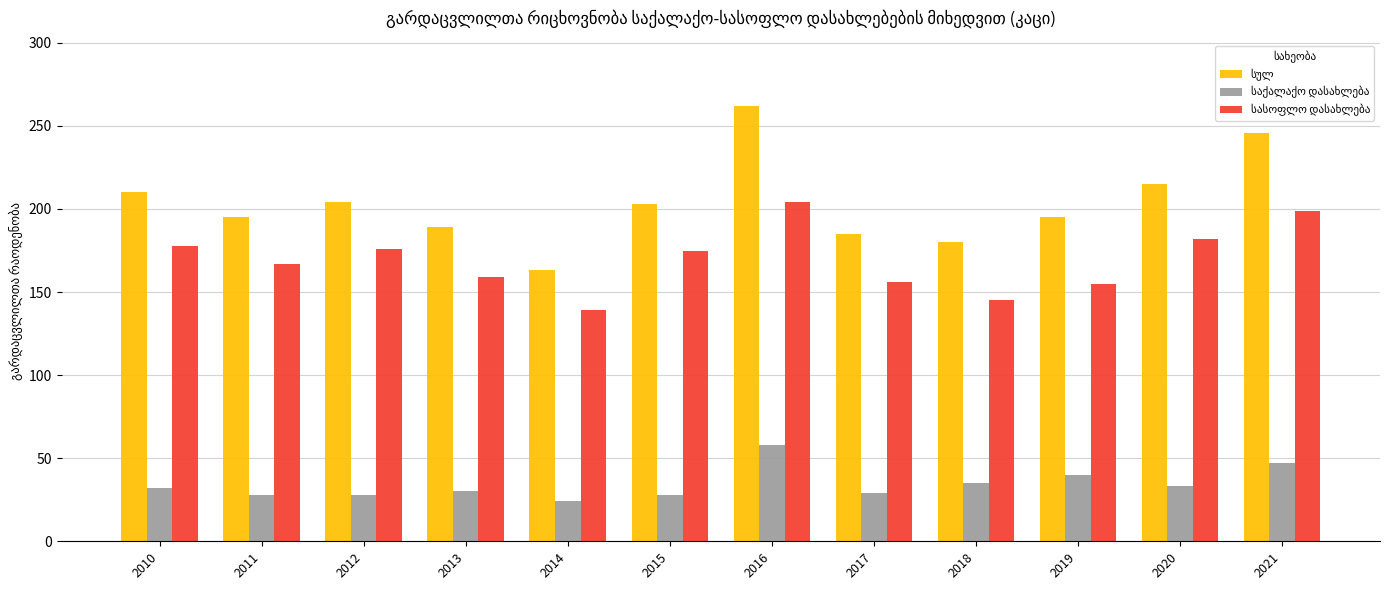

At how many categories does at least one series exceed 63?

12